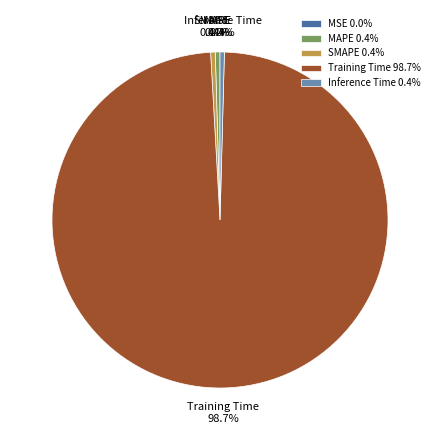

Is there any slice that represents more than half of the pie?

Yes